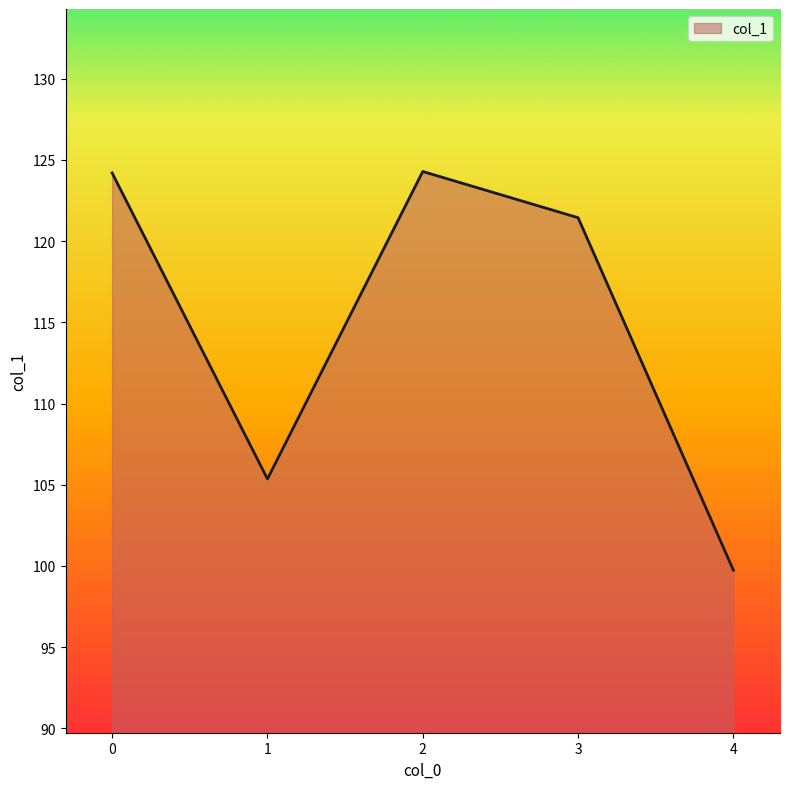

How many distinct data groups are displayed?

1